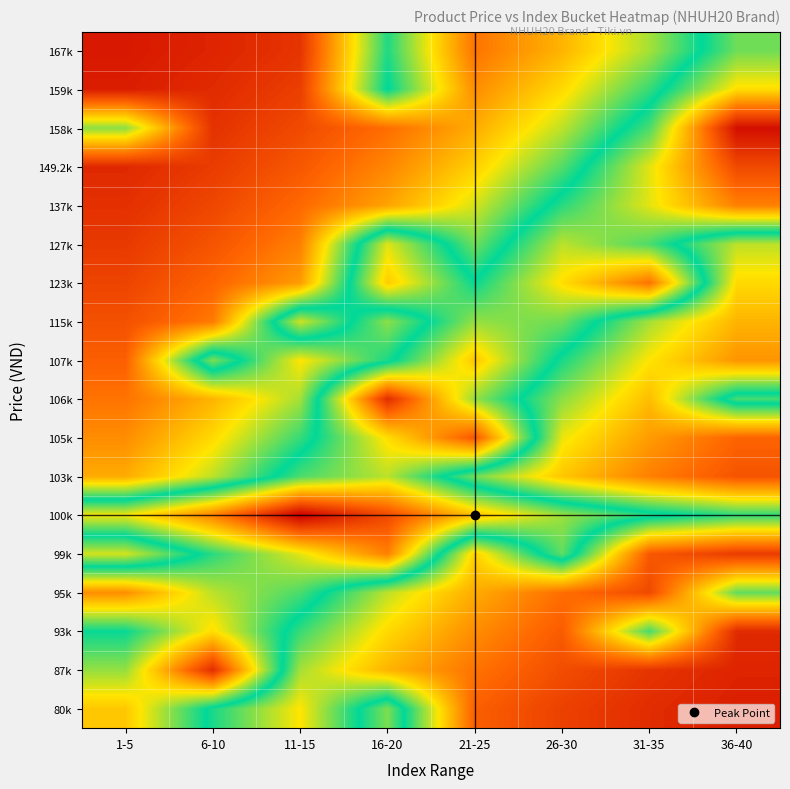

How many categories are shown in the chart?

8